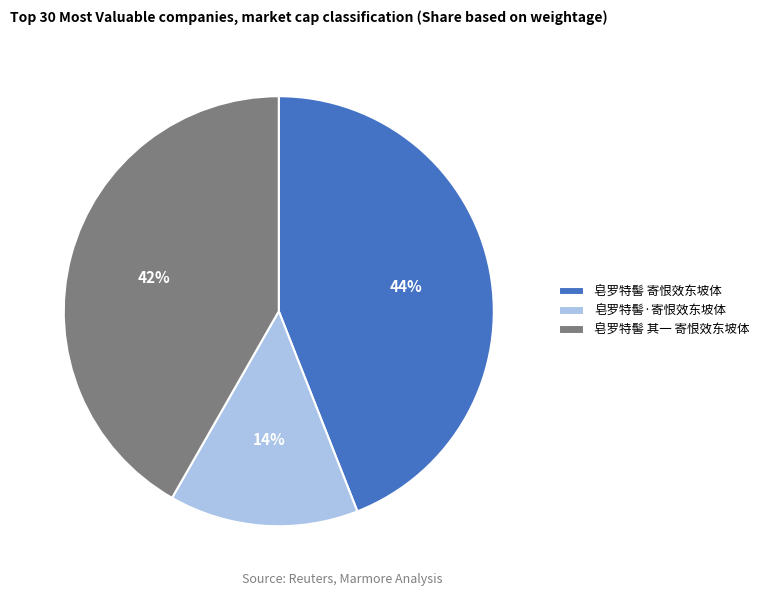

What is the ratio of the value at 皂罗特髻 寄恨效东坡体 to the value at 皂罗特髻·寄恨效东坡体?

3.1